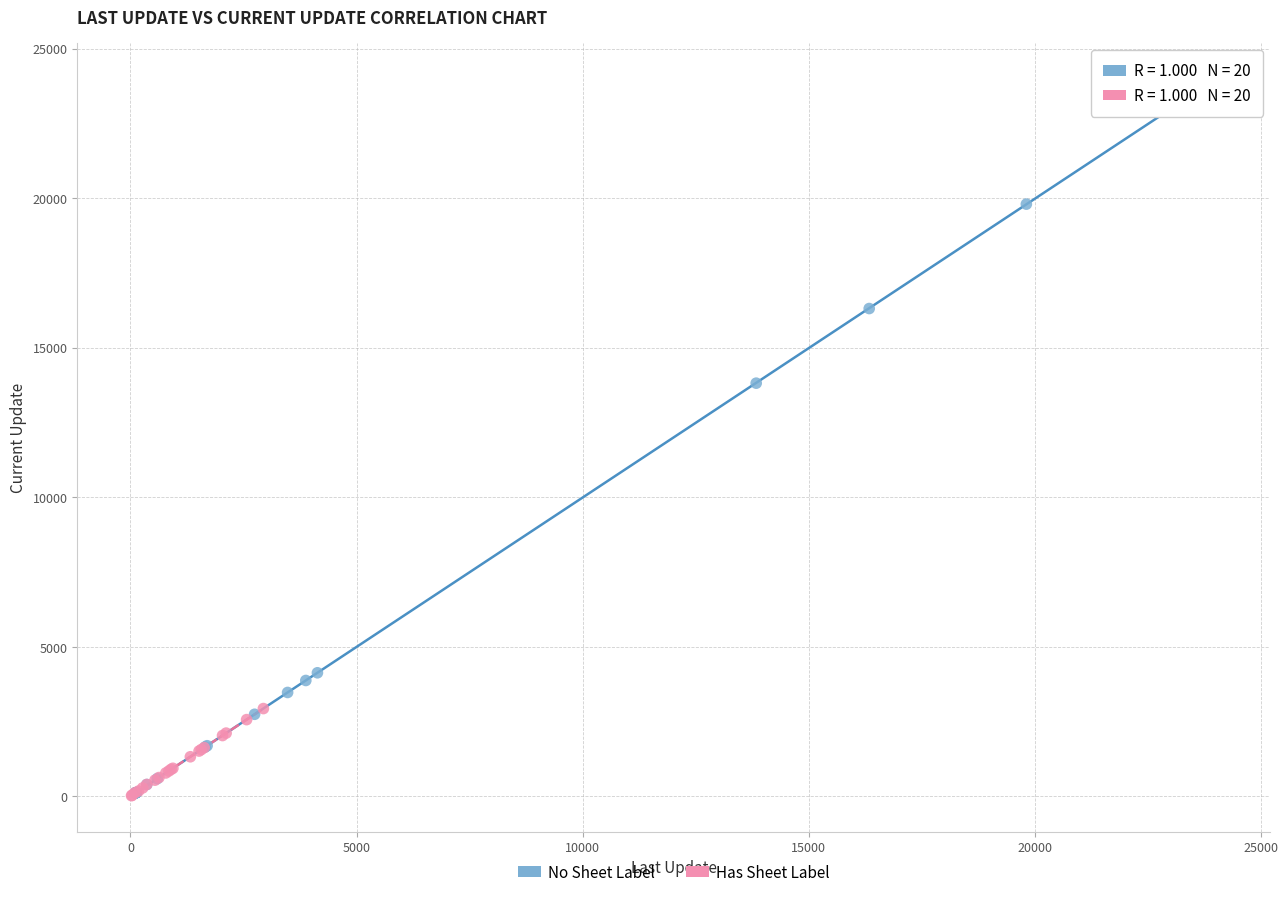

What are all the series names shown in the legend?

No Sheet Label, Has Sheet Label